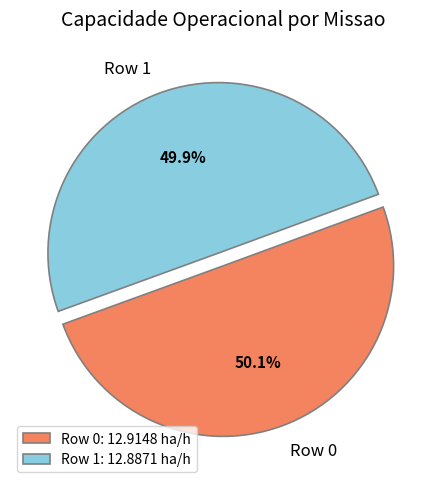

Is the sum of Row 1 and Row 0 greater than half?

Yes